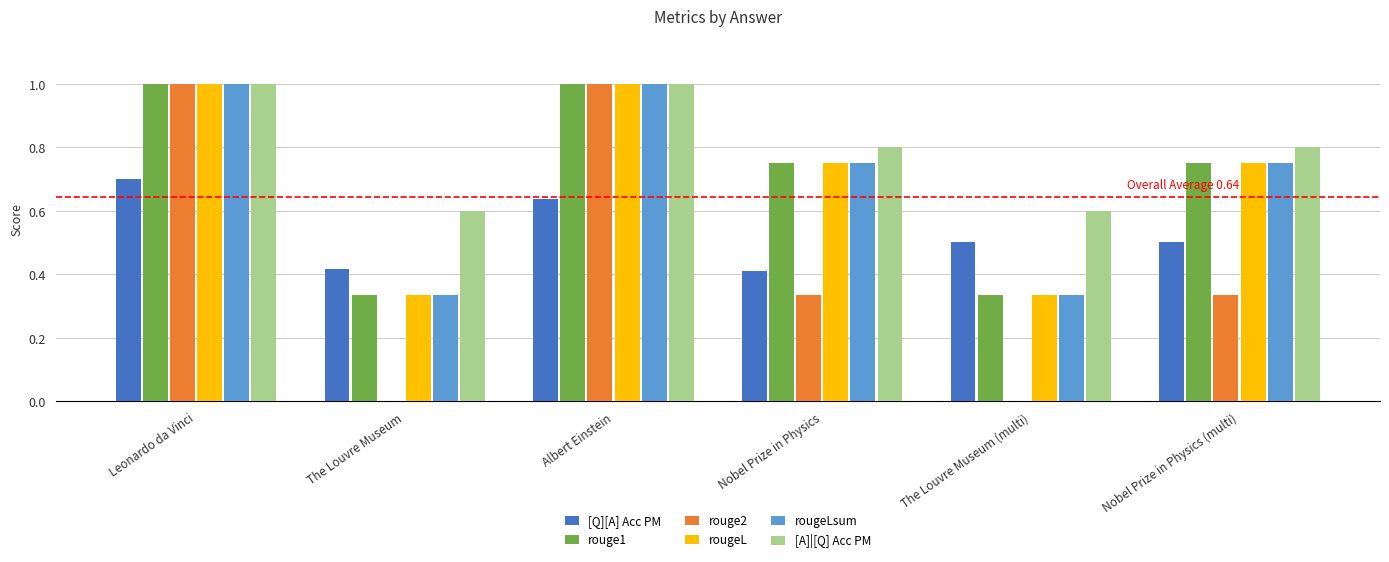

How many rougeL values are between 0 and 1?

6